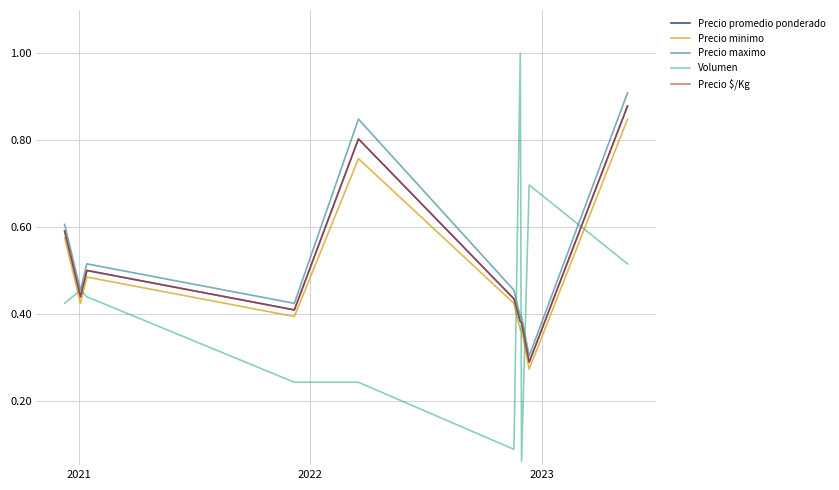

What is the average value of the Precio maximo series?

0.5